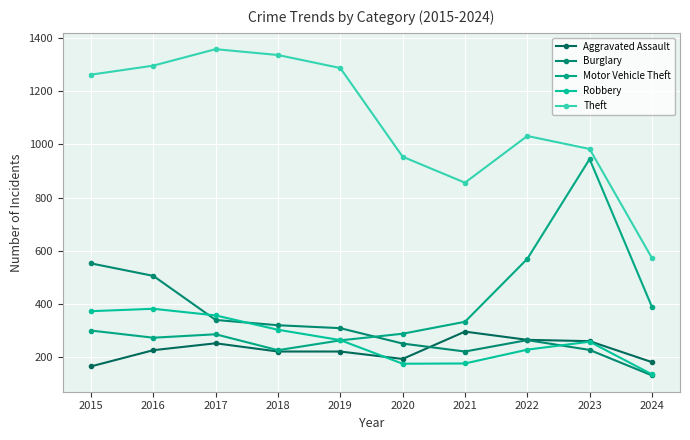

What are all the series names shown in the legend?

Aggravated Assault, Burglary, Motor Vehicle Theft, Robbery, Theft